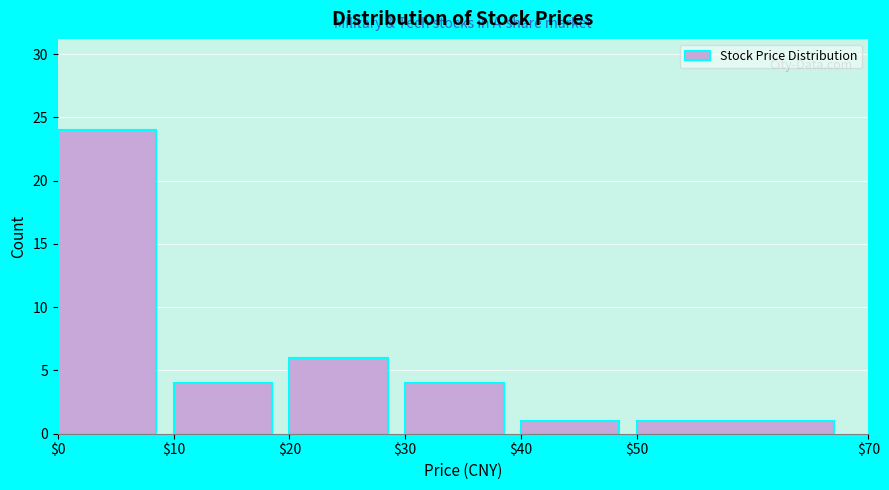

Over which range of the x-axis is the bar tallest?

$0 to $10